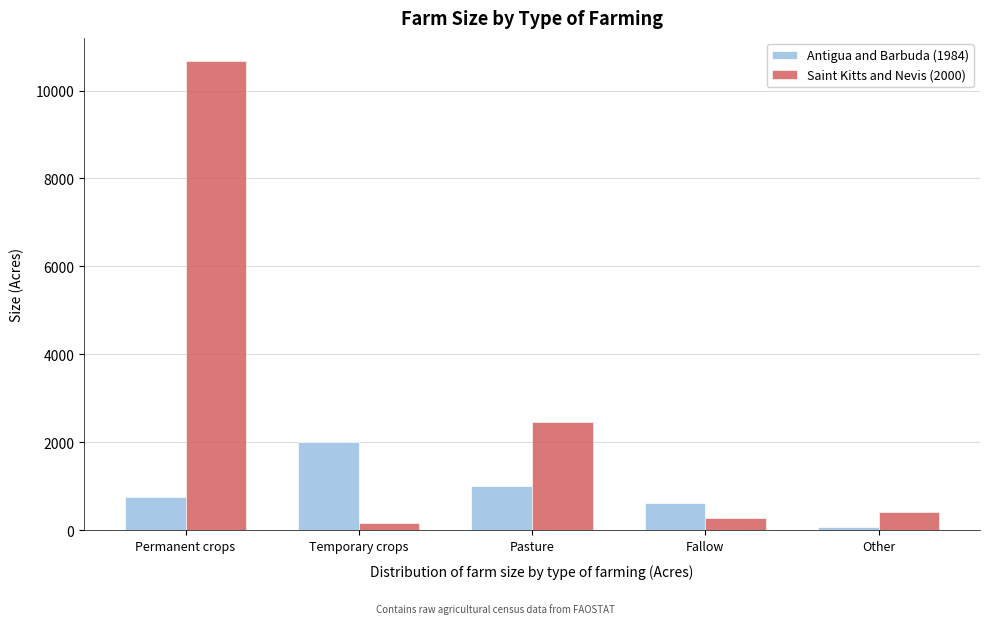

Reading left to right, extract all data points from this chart.

Antigua and Barbuda (1984): Permanent crops=753.0	Temporary crops=2019.0	Pasture=1016.0	Fallow=627.0	Other=84.0
Saint Kitts and Nevis (2000): Permanent crops=10663.0	Temporary crops=158.7	Pasture=2472.5	Fallow=291.5	Other=429.8